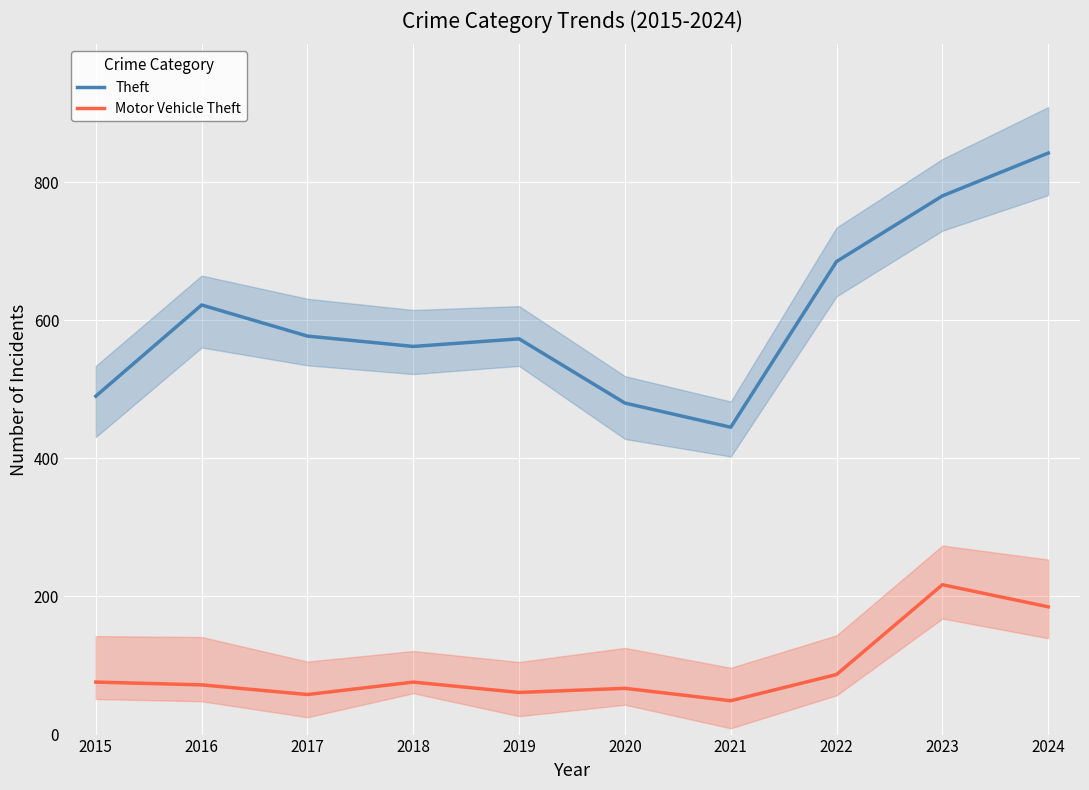

In Theft, how many points are higher than both neighbors (excluding endpoints)?

2